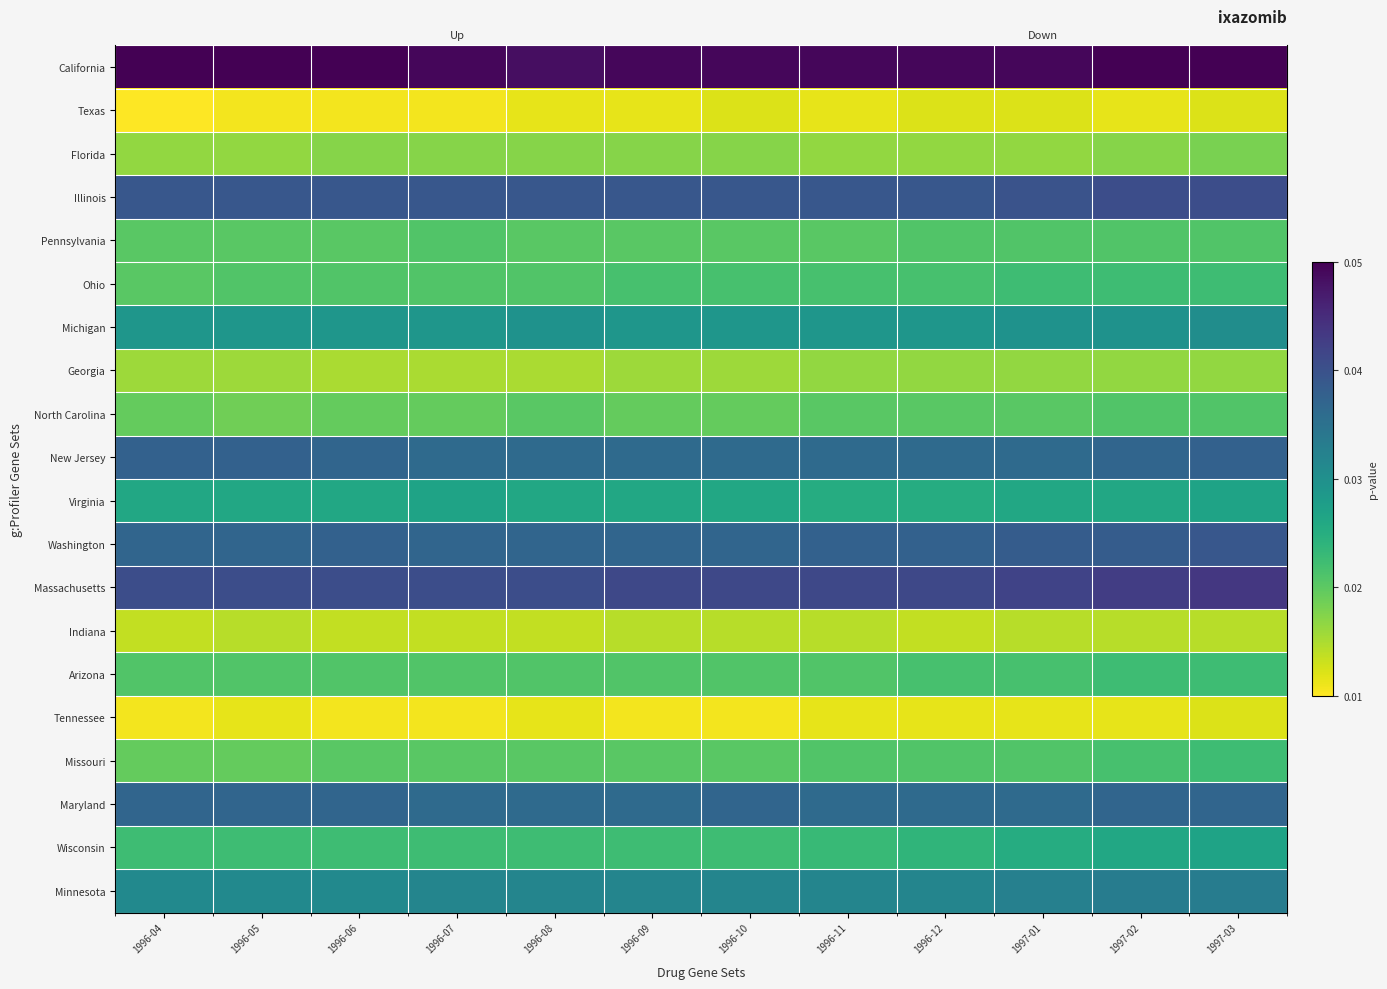

At which category is the sum across all series the highest?

1997-03